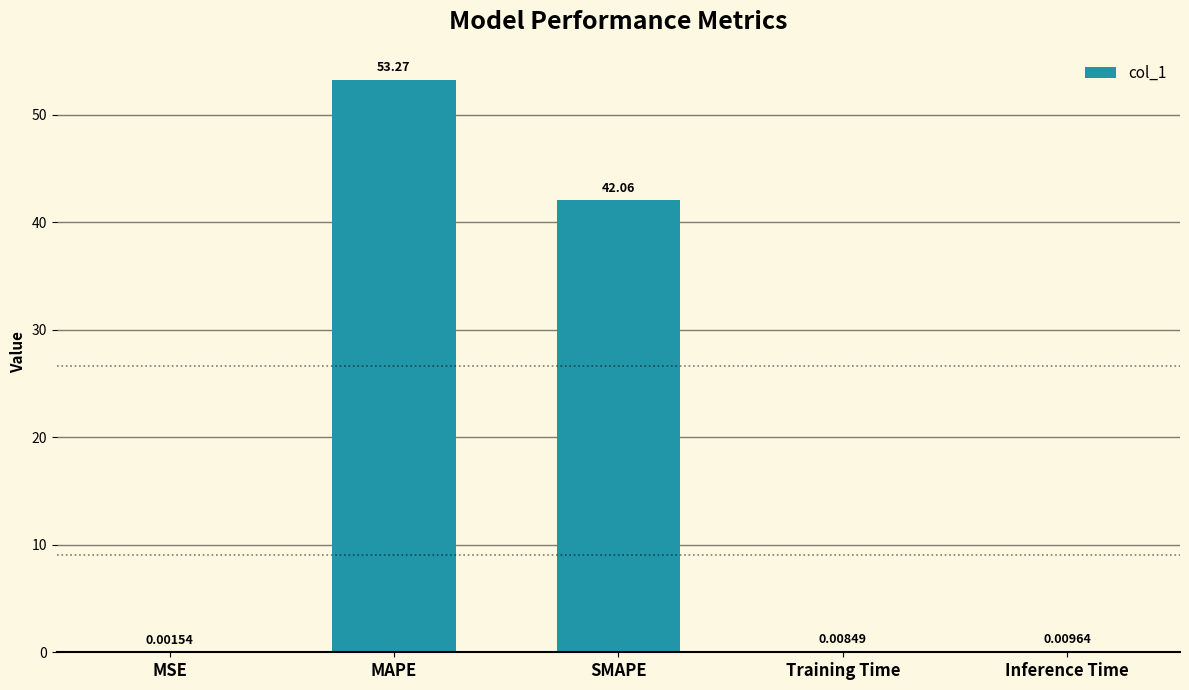

What is the average value?

19.1